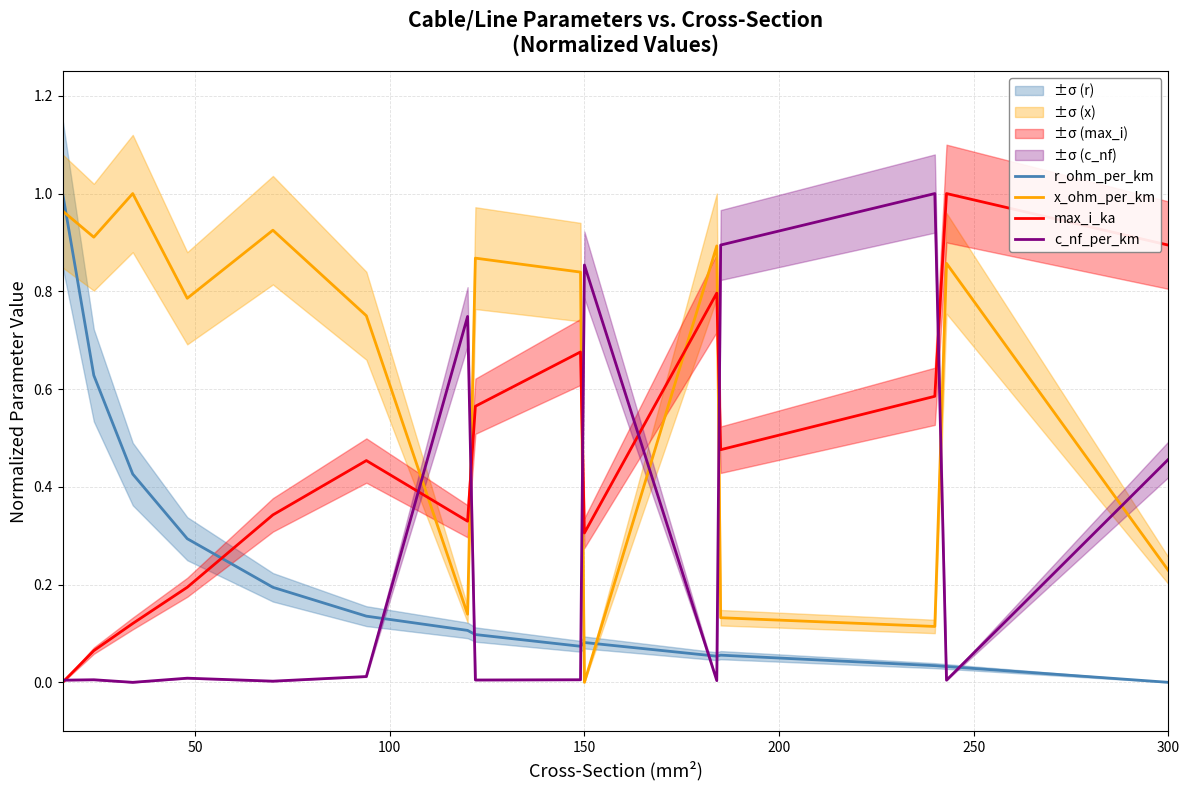

Reading left to right, list all the values displayed in this chart.

r_ohm_per_km: 1.0	0.6	0.4	0.3	0.2	0.1	0.1	0.1	0.1	0.1	0.1	0.1	0.0	0.0	0.0
x_ohm_per_km: 1.0	0.9	1.0	0.8	0.9	0.8	0.1	0.9	0.8	0.0	0.9	0.1	0.1	0.9	0.2
max_i_ka: 0.0	0.1	0.1	0.2	0.3	0.5	0.3	0.6	0.7	0.3	0.8	0.5	0.6	1.0	0.9
c_nf_per_km: 0.0	0.0	0.0	0.0	0.0	0.0	0.7	0.0	0.0	0.9	0.0	0.9	1.0	0.0	0.5